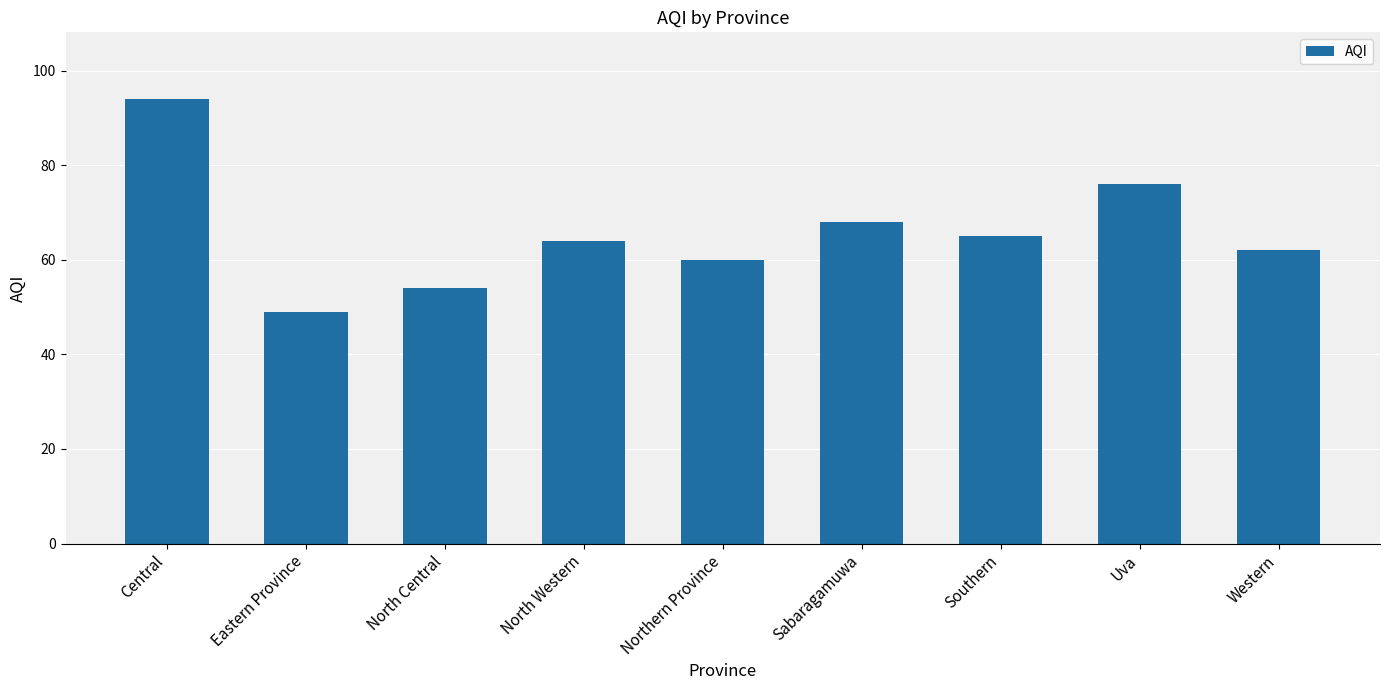

Are the bars grouped side by side (vs. stacked)?

No